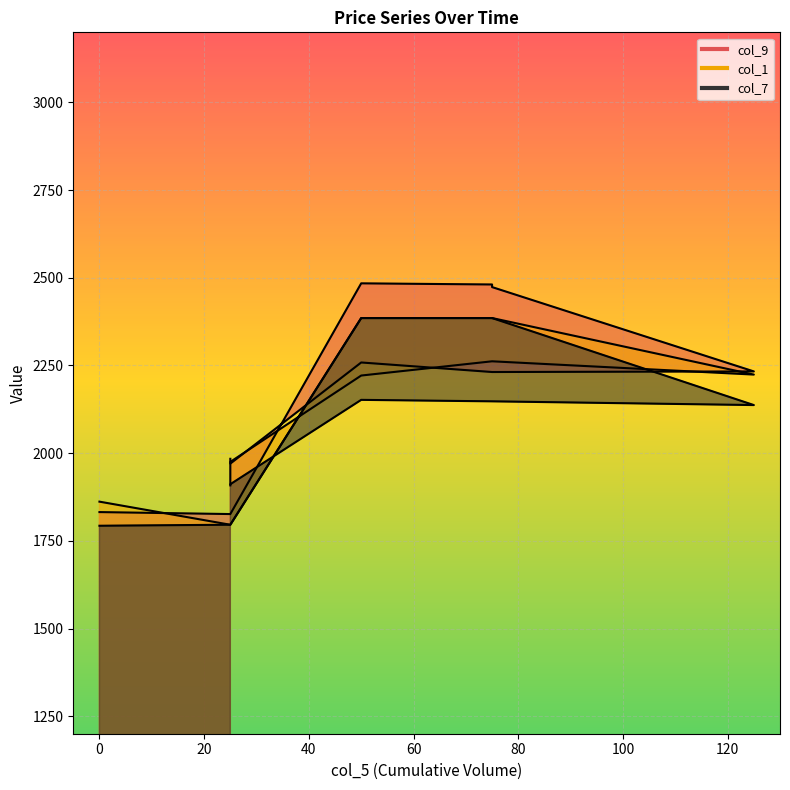

Between 50 and 75, which series saw the biggest shift?

col_9